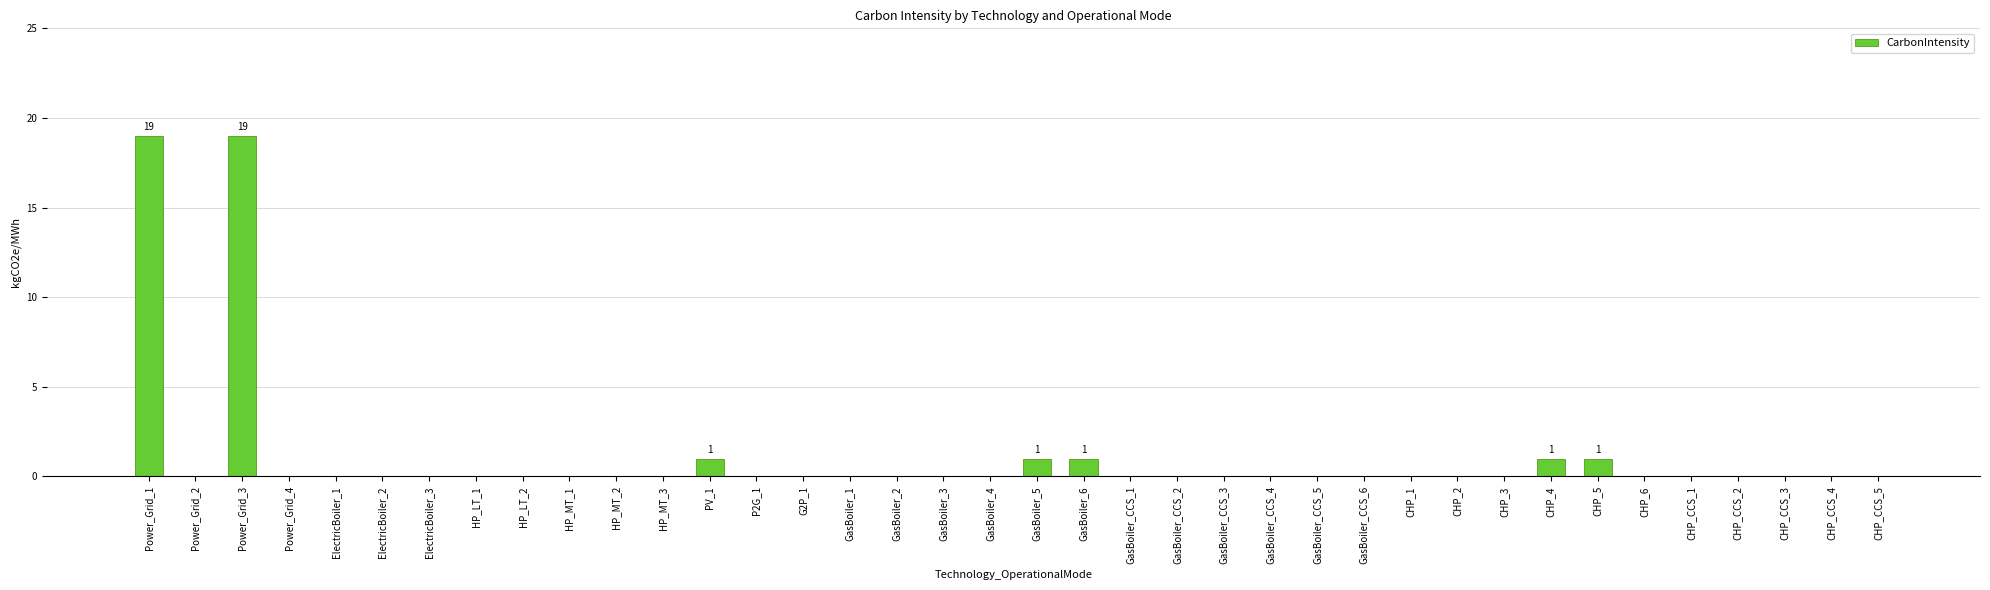

What is the difference between the values at GasBoiler_6 and Power_Grid_4?

1